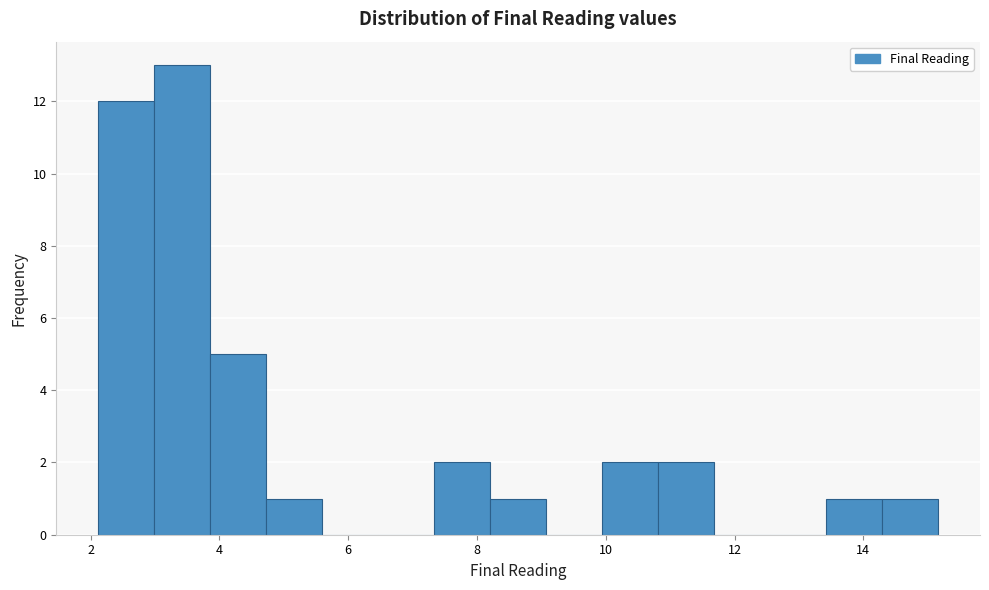

Which range on the x-axis has the tallest bar?

3.0 to 3.8